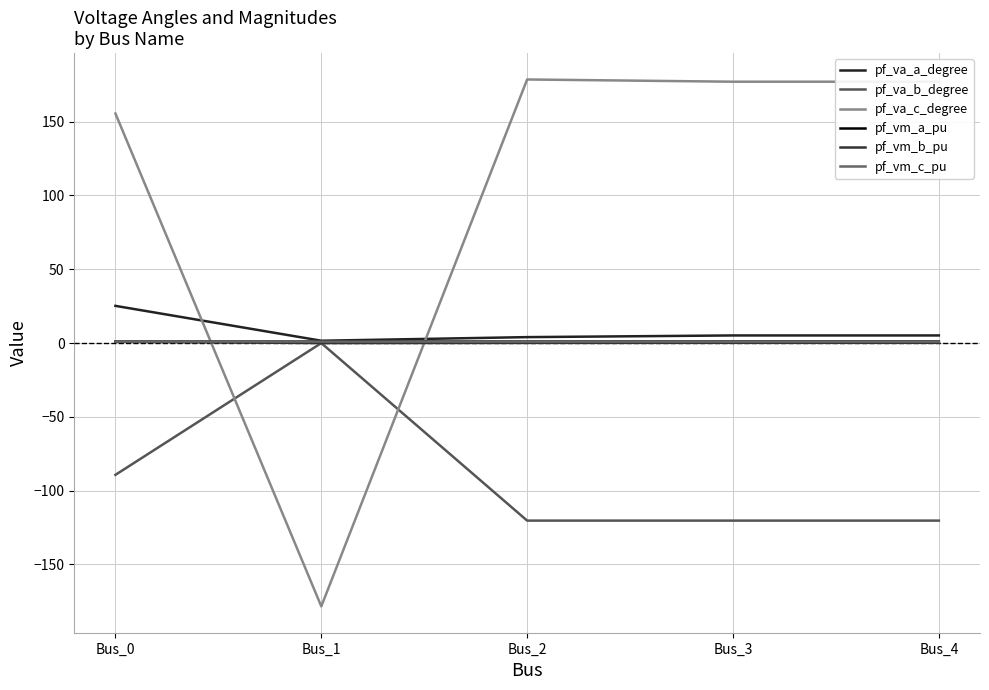

What is the spread (max minus min) of values at Bus_4?

297.4